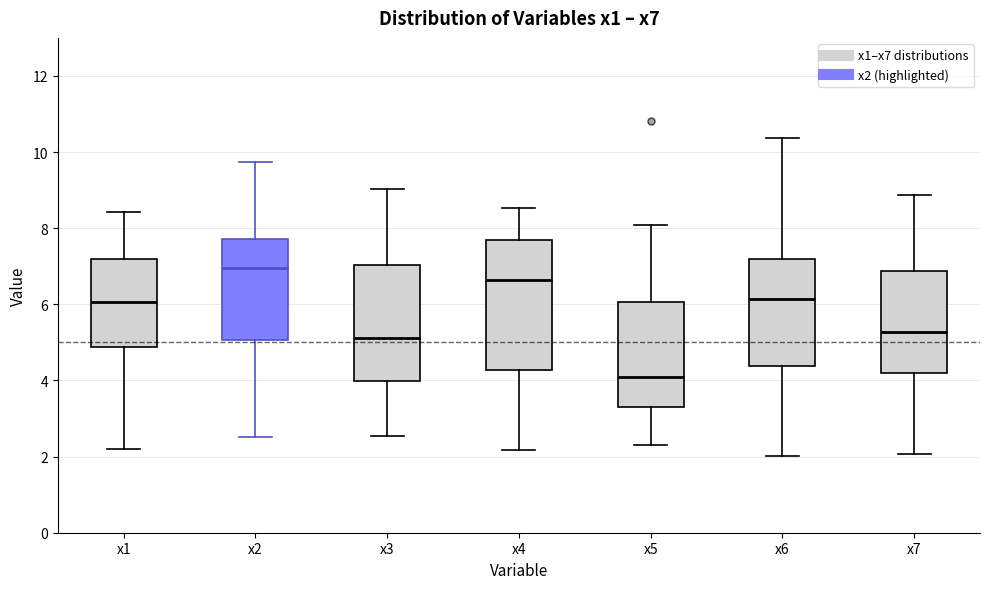

Reading left to right, transcribe this box plot: for each box, give where its median line is, the range the box spans, and where its two whiskers end, as read against the y-axis. The values are not printed on the chart, so give them approximately, as read against the axis.

x1: median 6.0, box 4.8 to 7.2, whiskers 2.2 to 8.4
x2: median 7.0, box 5.0 to 7.8, whiskers 2.6 to 9.8
x3: median 5.2, box 4.0 to 7.0, whiskers 2.6 to 9.0
x4: median 6.6, box 4.2 to 7.6, whiskers 2.2 to 8.6
x5: median 4.0, box 3.4 to 6.0, whiskers 2.2 to 8.0
x6: median 6.2, box 4.4 to 7.2, whiskers 2.0 to 10.4
x7: median 5.2, box 4.2 to 6.8, whiskers 2.0 to 8.8